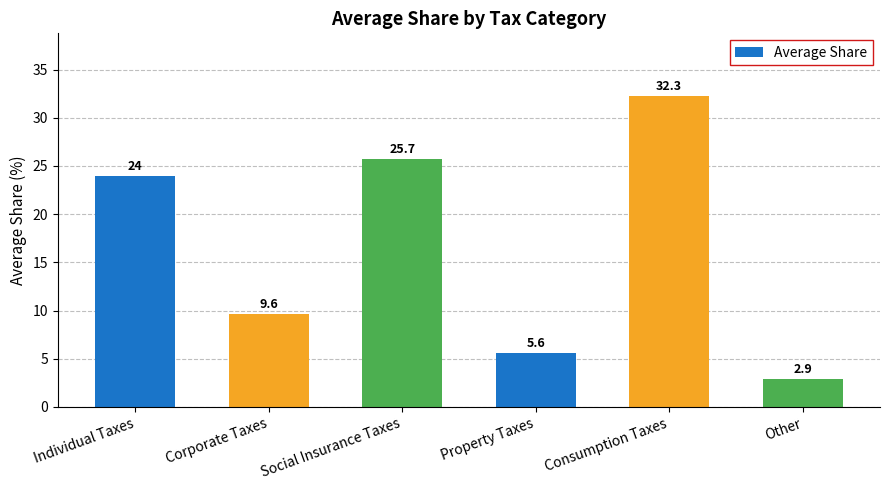

Reading right to left, what are all the values shown in this chart?

2.9	32.3	5.6	25.7	9.6	24.0